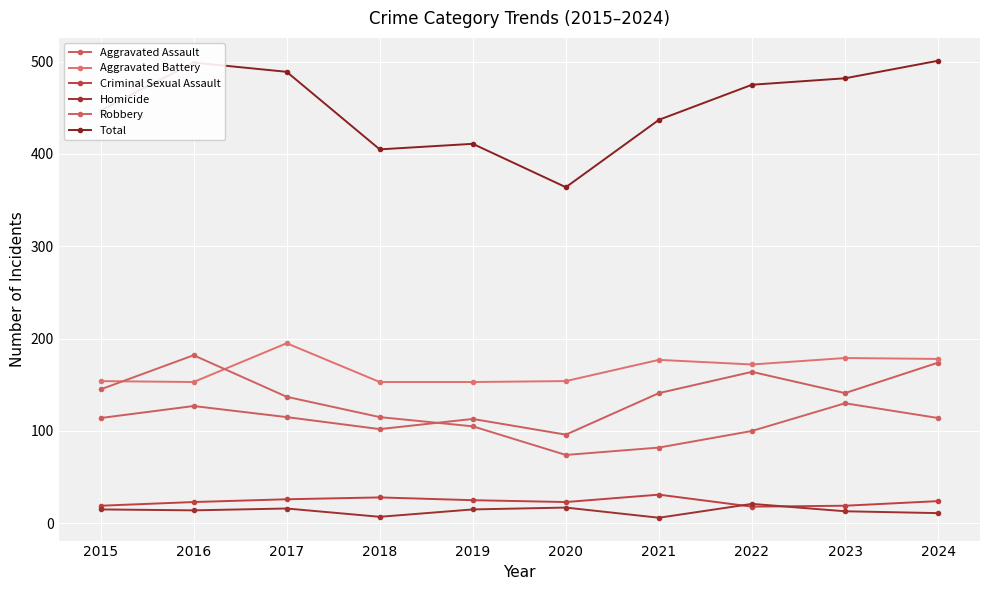

At which category does Homicide reach its first local peak?

2017